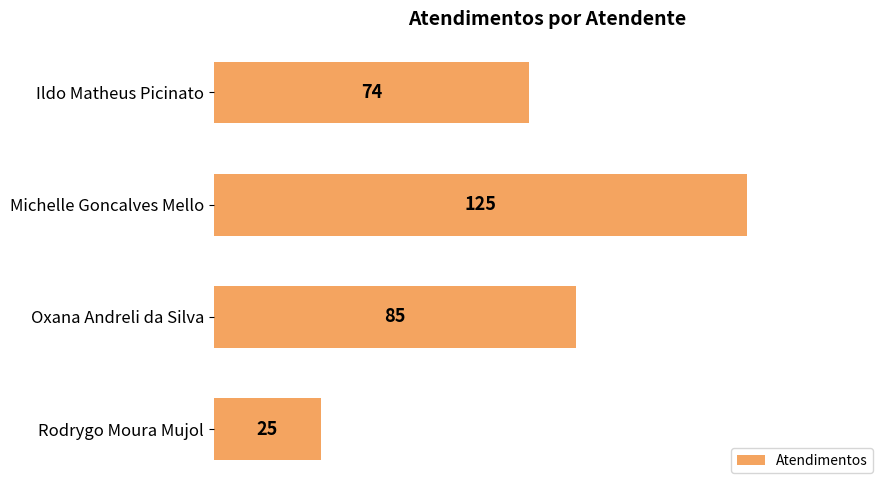

What is the average value?

77